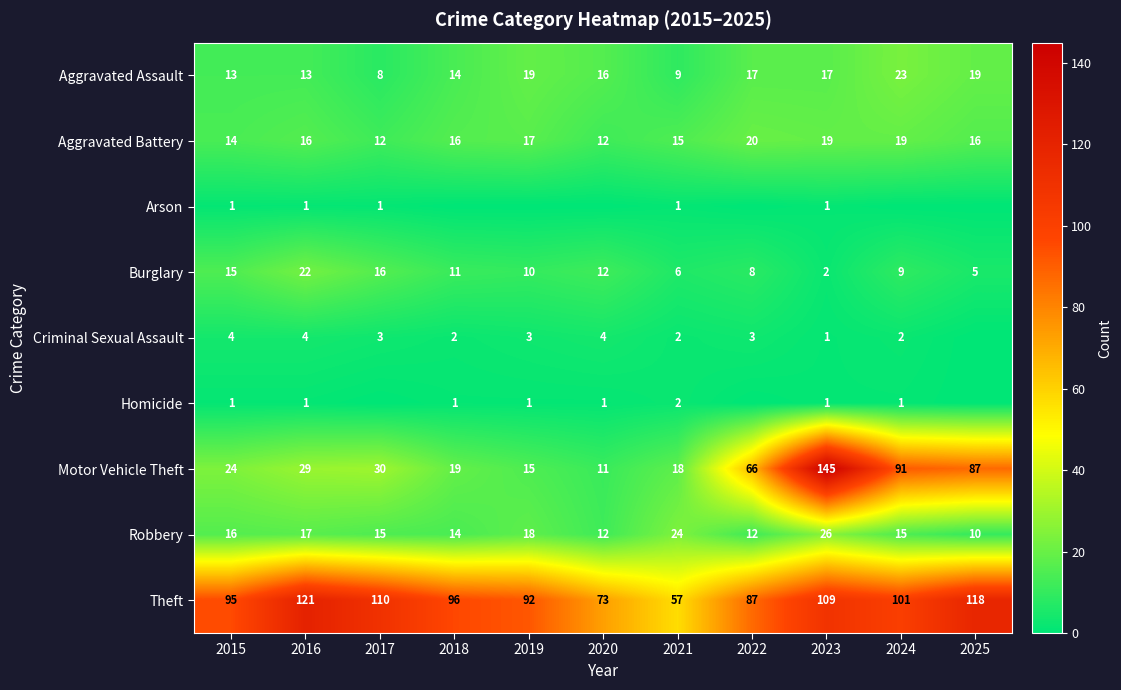

Which label corresponds to the smallest value in the chart?

2018